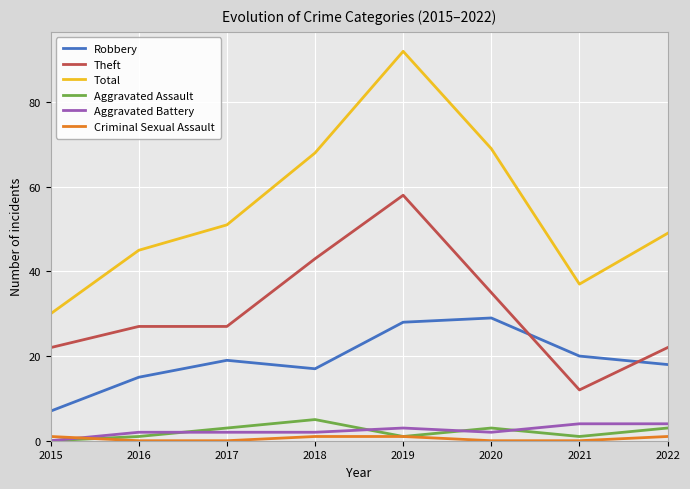

What is the highest value of the Total series?

92